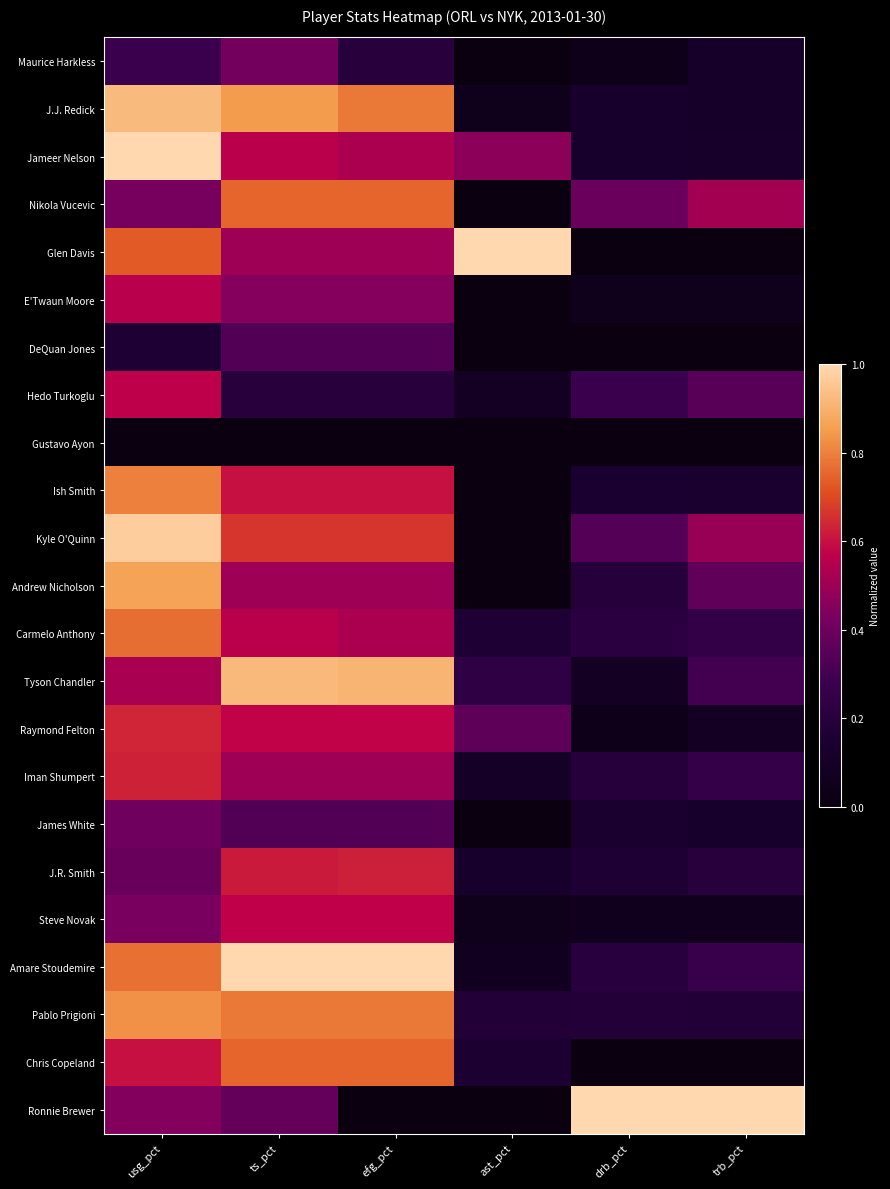

Which has a higher value, efg_pct or trb_pct?

efg_pct